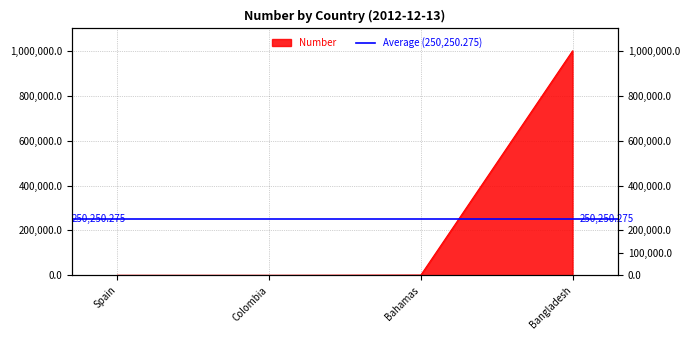

Reading right to left, transcribe all the data shown in this chart.

Bangladesh=1000000.0	Bahamas=1000.0	Colombia=1.0	Spain=0.1